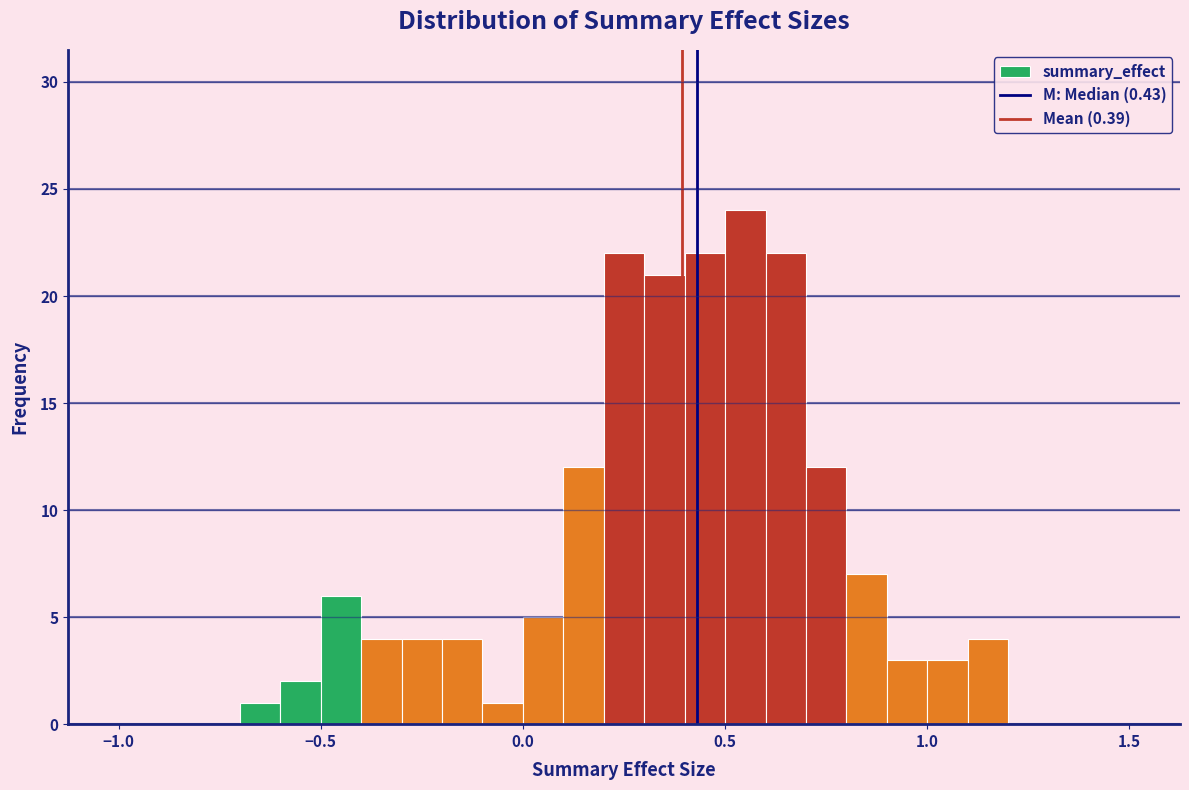

Read against the x-axis, roughly where is the centre of the tallest bar?

0.55